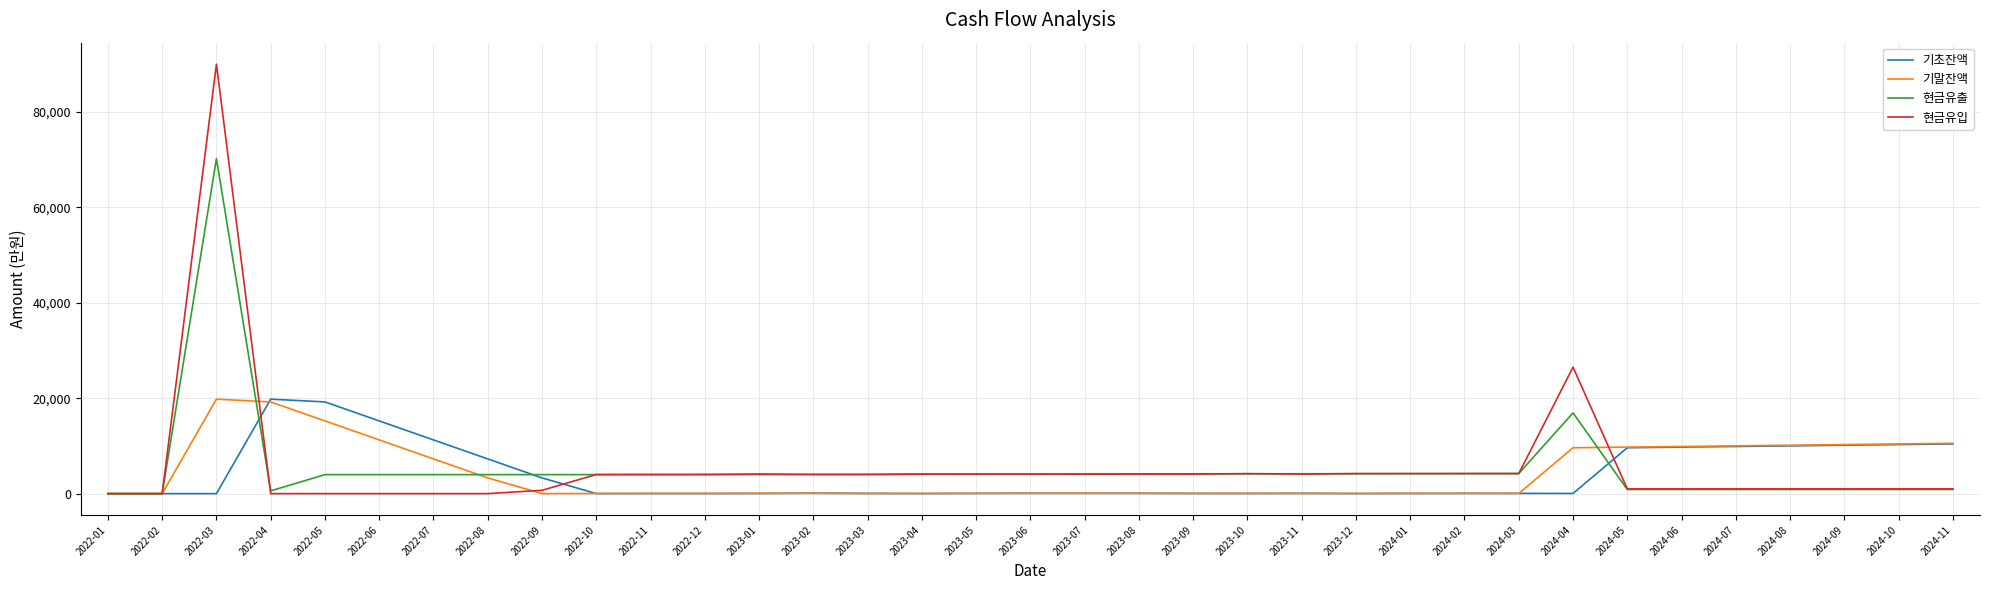

What value does the 기초잔액 series have at 2023-06?

68.0